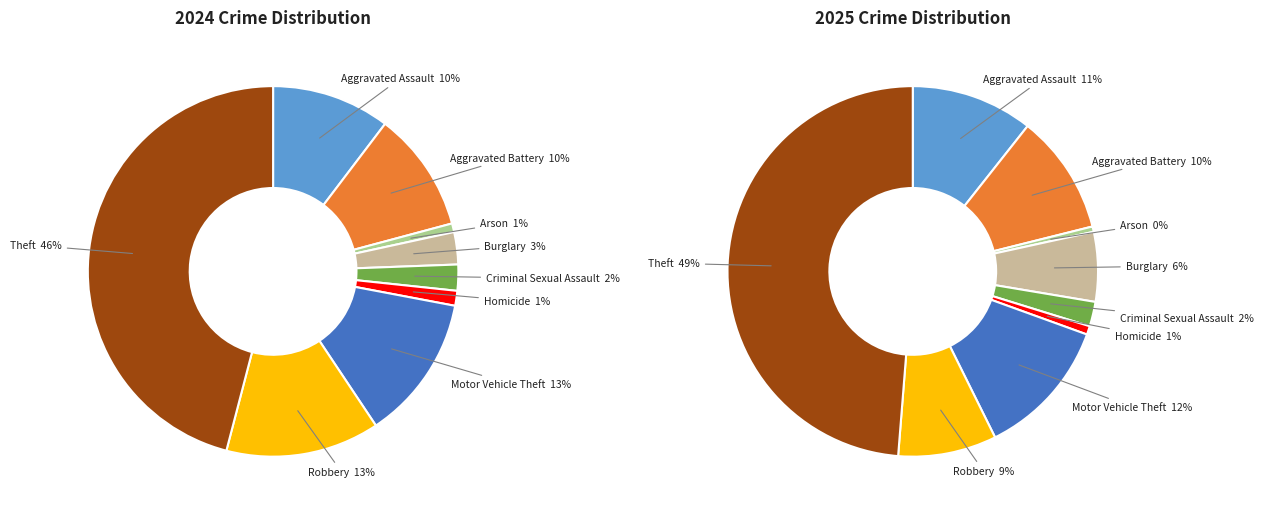

Which slice is the largest?

Theft